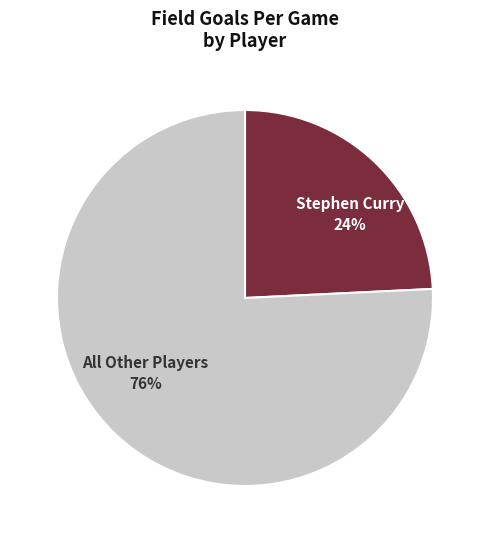

To the nearest percent, what is the difference between the largest and smallest slice percentages?

52%